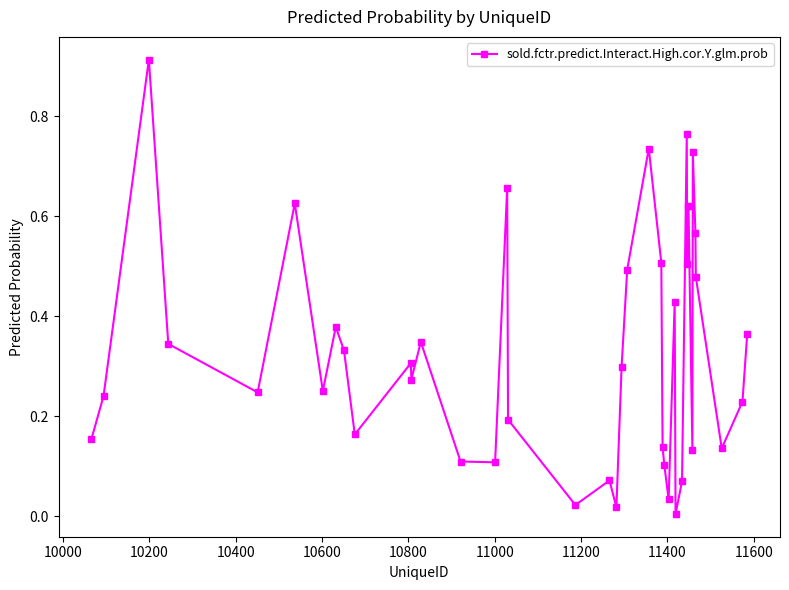

How many interior local peaks (higher than both neighbors) does the data have?

12